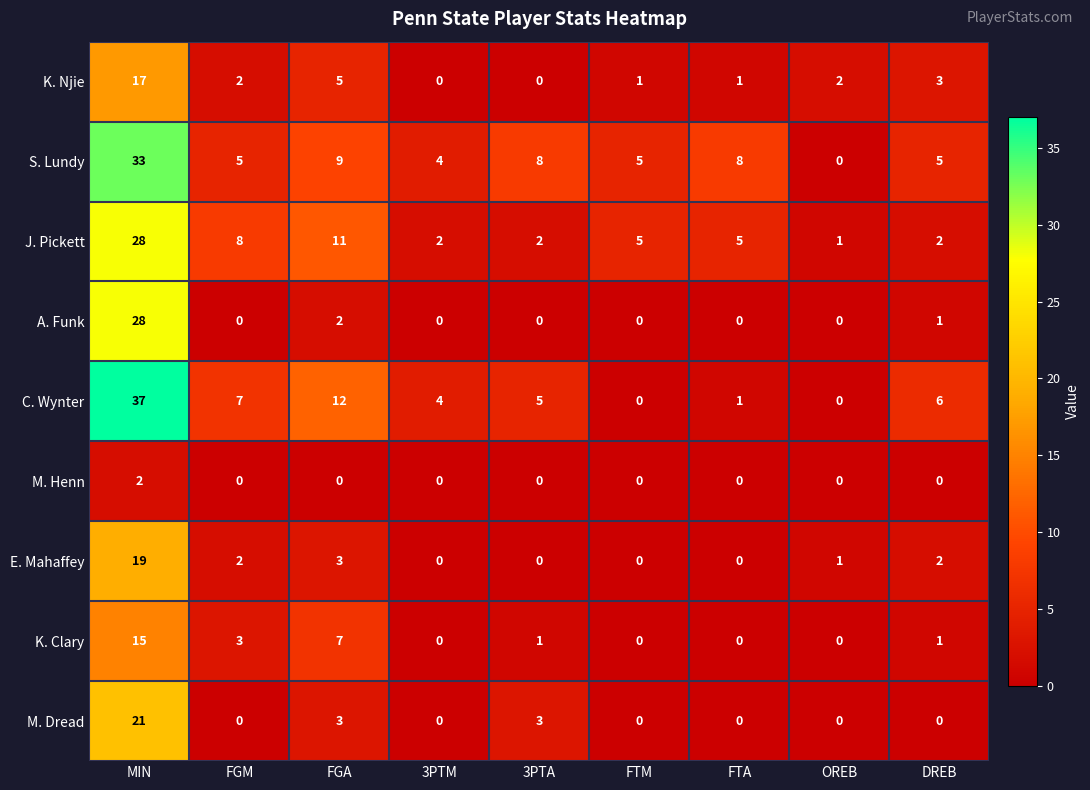

What is the spread (max minus min) of values at MIN?

35